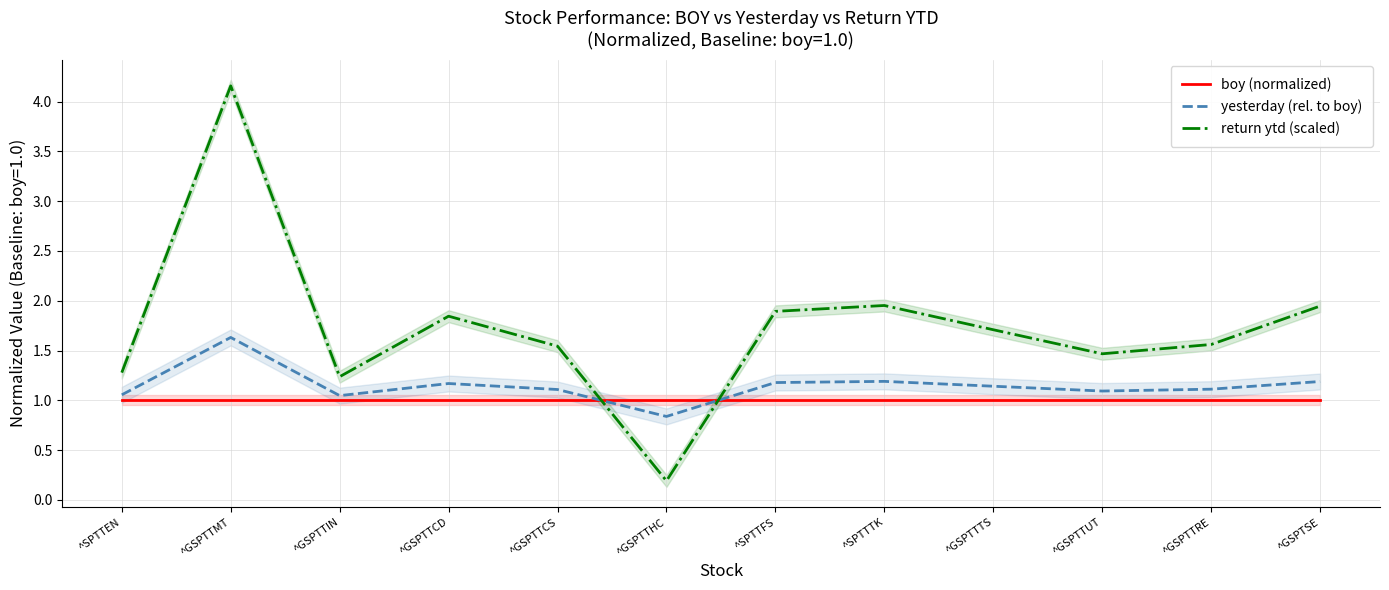

Rank the categories by boy (normalized) value from highest to lowest.

^SPTTEN, ^GSPTTMT, ^GSPTTIN, ^GSPTTCD, ^GSPTTCS, ^GSPTTHC, ^SPTTFS, ^SPTTTK, ^GSPTTTS, ^GSPTTUT, ^GSPTTRE, ^GSPTSE